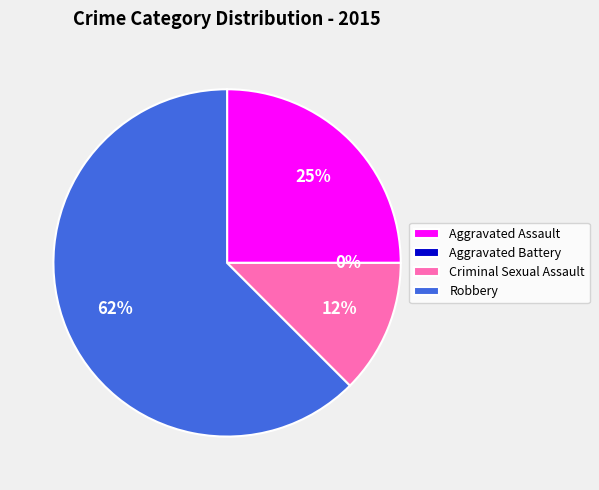

What is the change in value from Aggravated Battery to Robbery?

+5